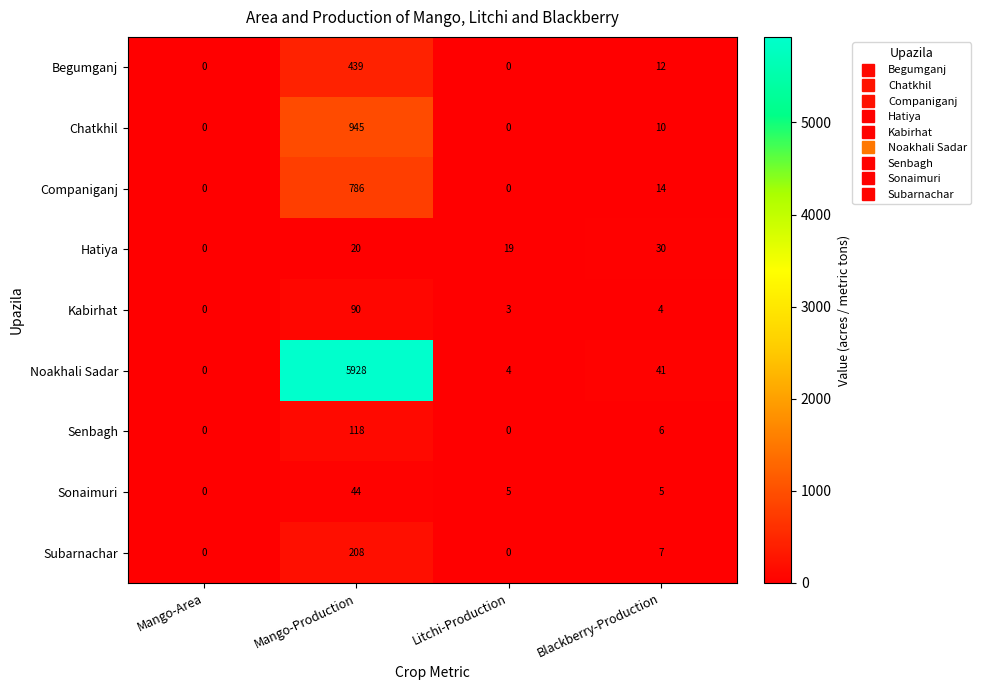

What is the difference between the maximum and minimum values in the Kabirhat series?

90